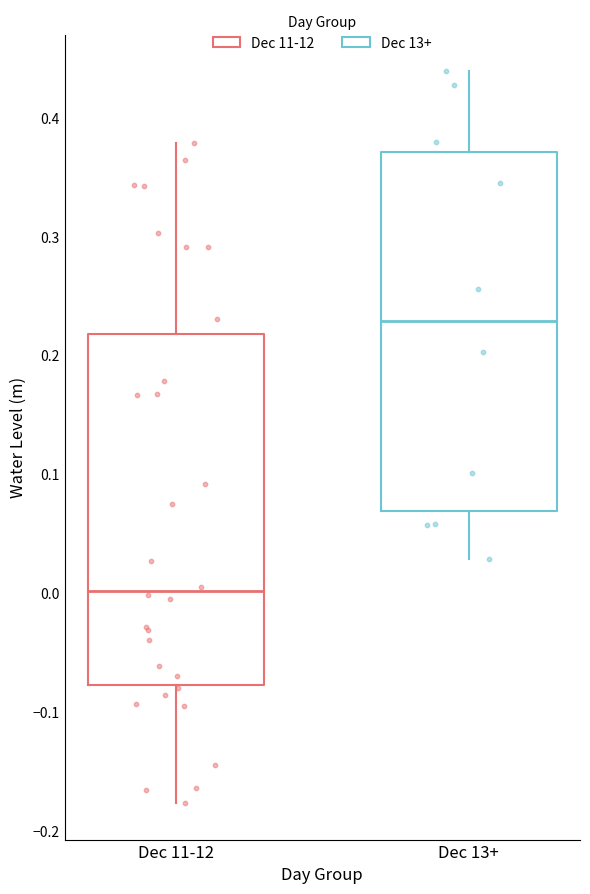

Reading left to right, read every box against the y-axis: the position of its median line, the range the box covers, and the ends of its whiskers. The values are not printed on the chart, so give them approximately, as read against the axis.

Dec 11-12: median 0.00, box -0.08 to 0.22, whiskers -0.18 to 0.38
Dec 13+: median 0.23, box 0.07 to 0.37, whiskers 0.03 to 0.44